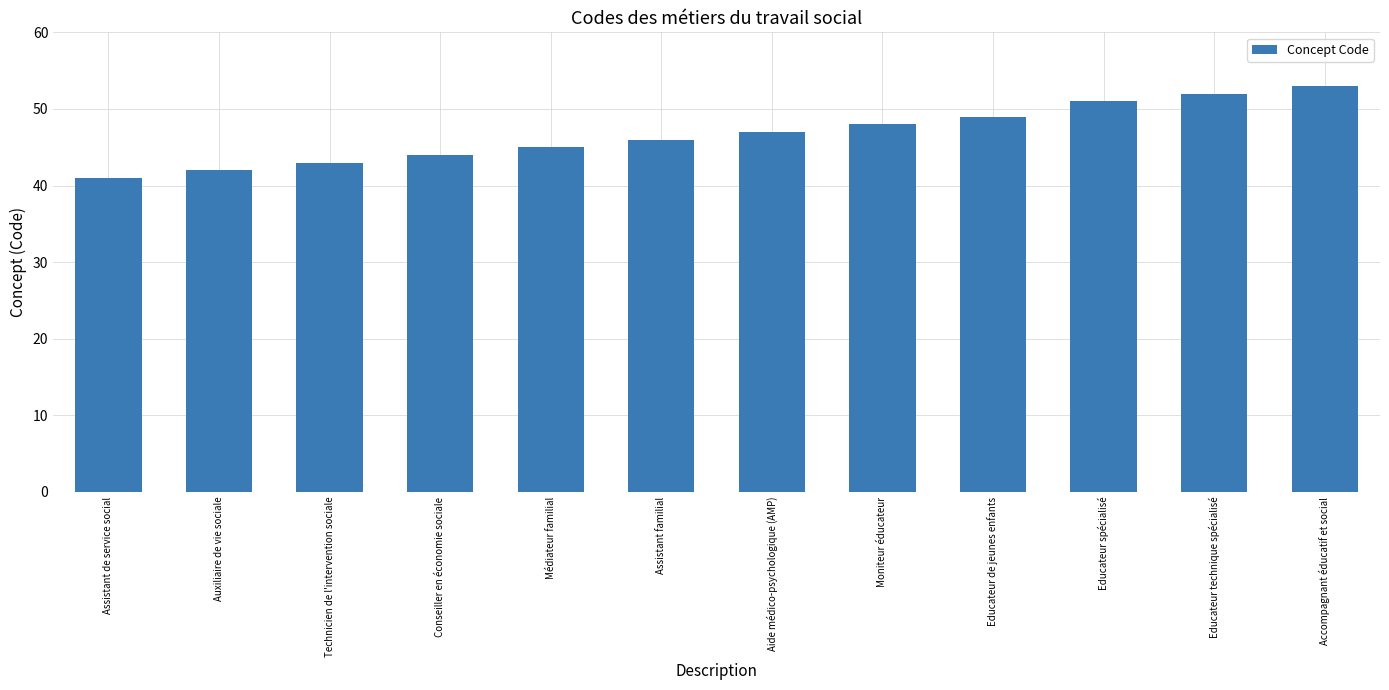

What is the minimum value shown in the chart?

41